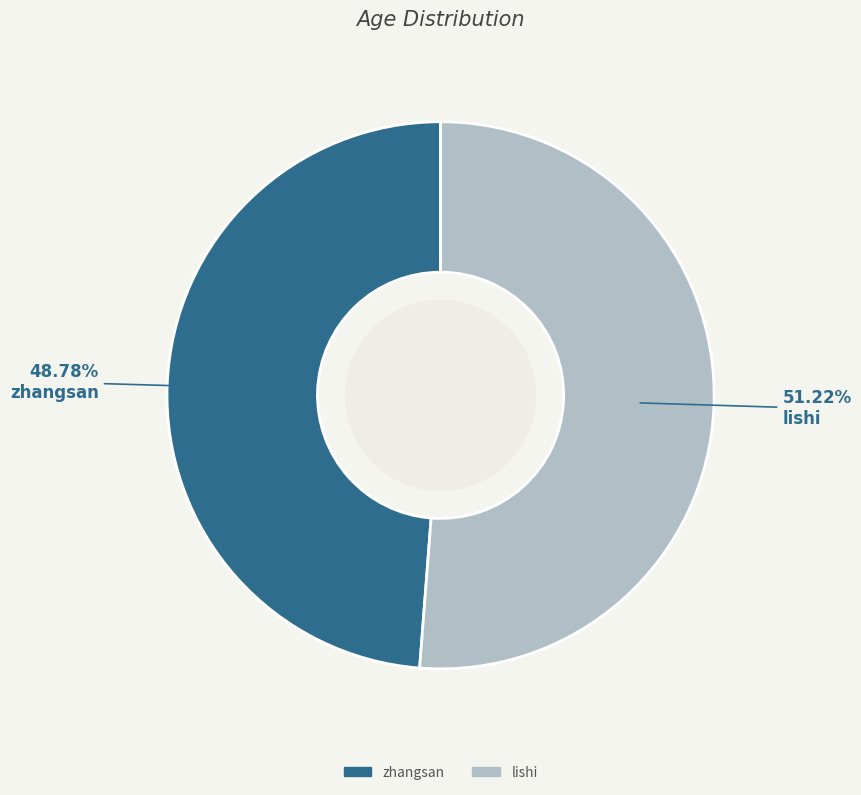

To the nearest percent, what is the difference between the zhangsan and lishi slice percentages?

2%